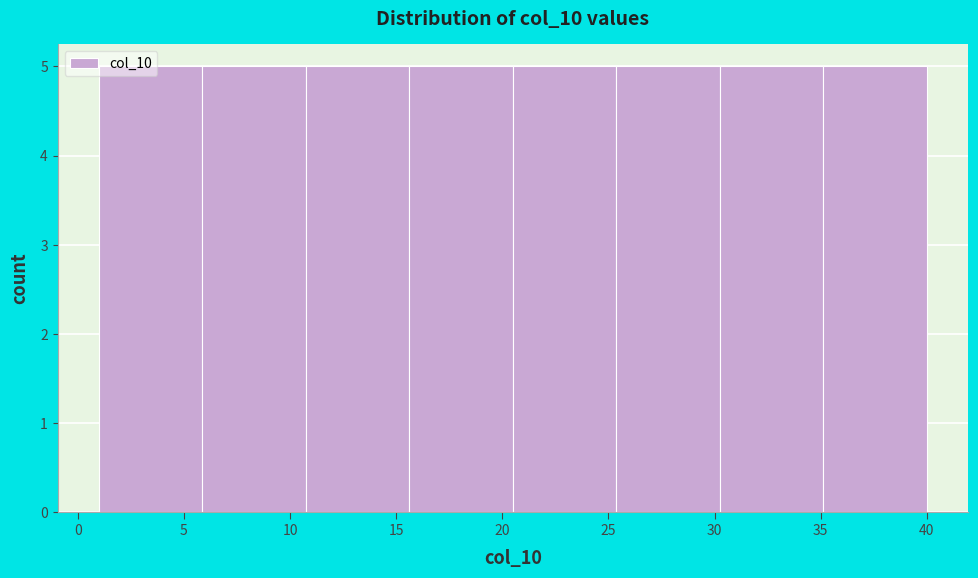

Reading left to right, transcribe this chart: for each bar, give the range it covers on the x-axis and its height. Neither the bar edges nor the heights are printed on the chart, so give them approximately, as read against the axes.

1.0 to 6.0: 5
6.0 to 11.0: 5
11.0 to 15.5: 5
15.5 to 20.5: 5
20.5 to 25.5: 5
25.5 to 30.5: 5
30.5 to 35.0: 5
35.0 to 40.0: 5